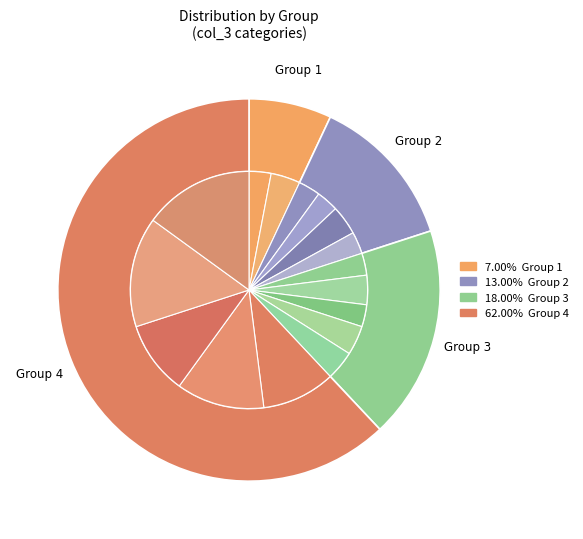

What is the change in value from 5 to 11?

-5